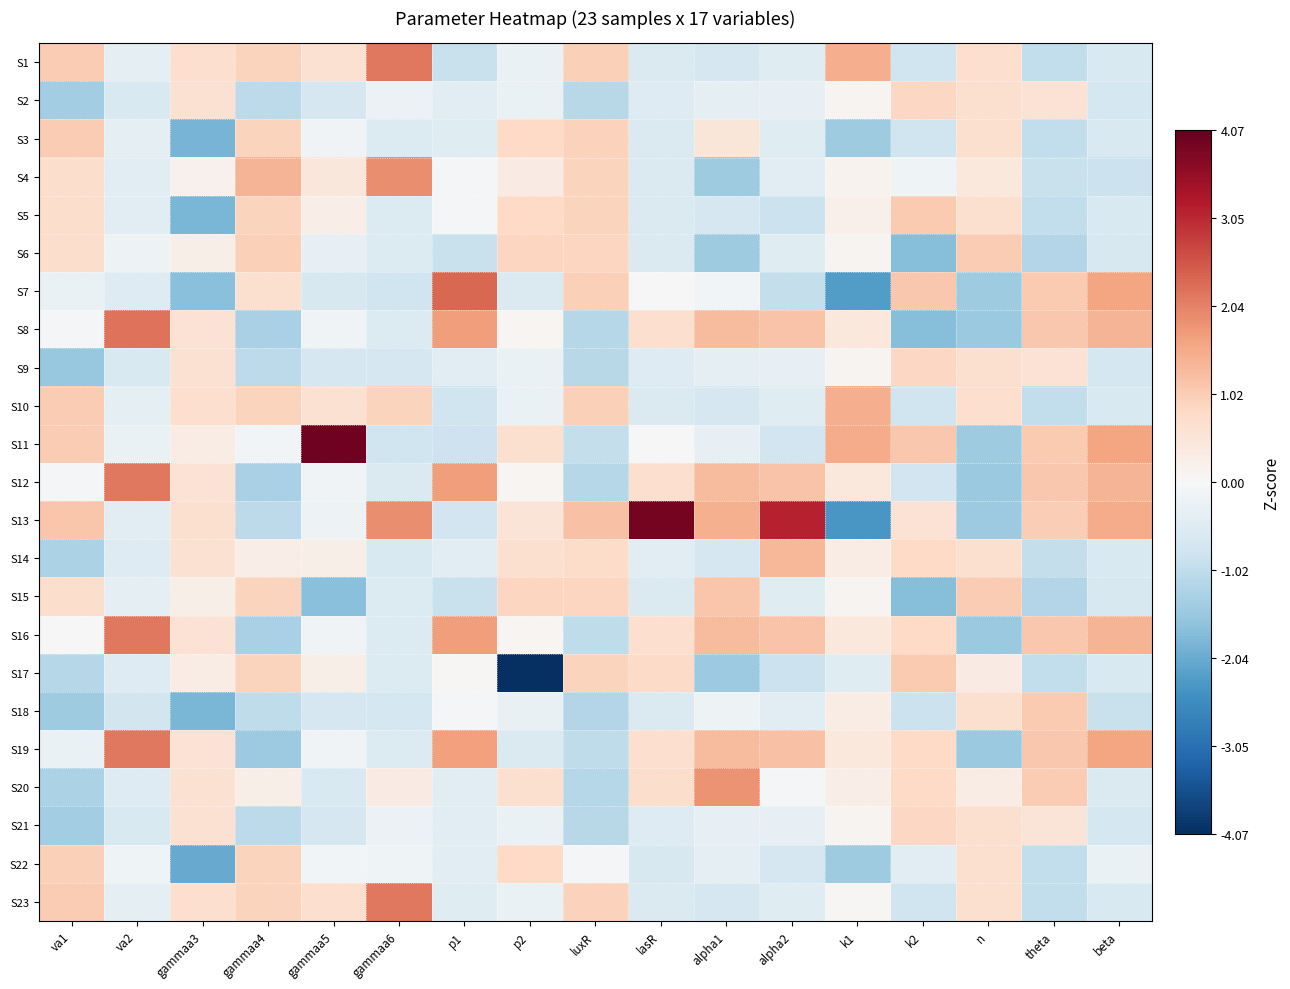

What is the spread (max minus min) of values at p1?

3.2